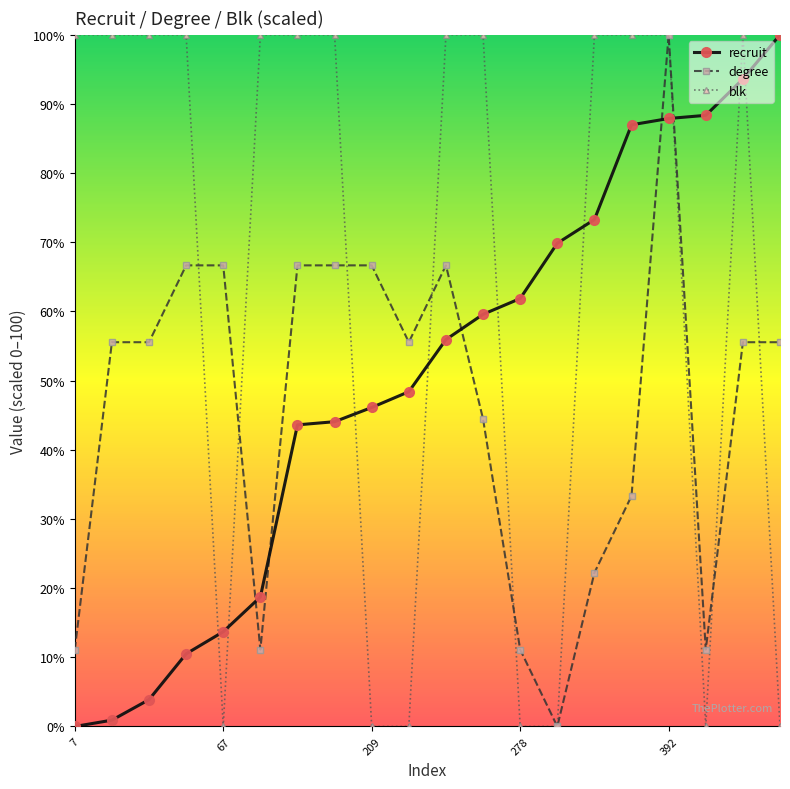

How many times do recruit and degree cross each other?

5